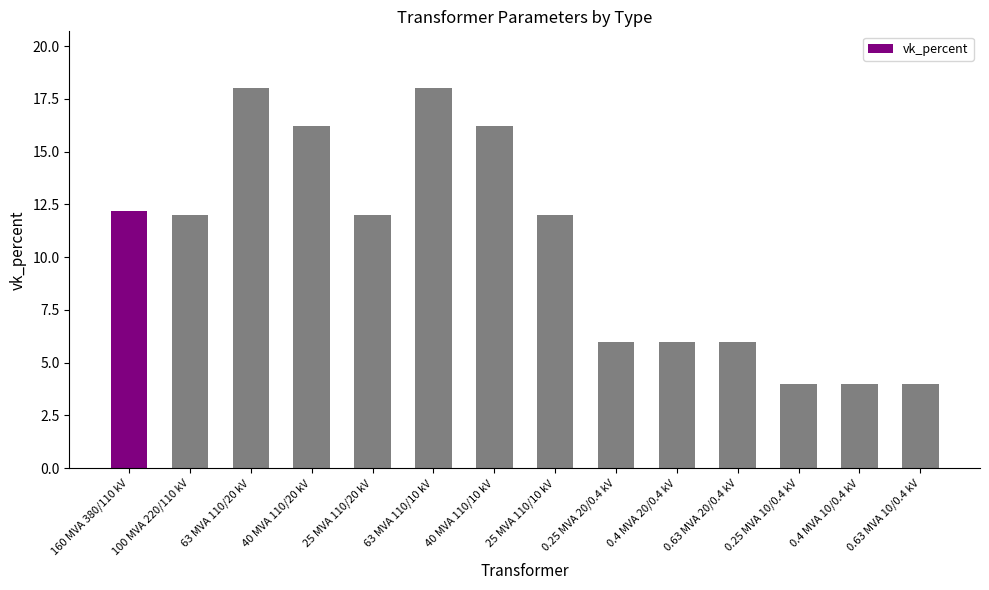

Reading right to left, list all the values displayed in this chart.

0.63 MVA 10/0.4 kV=4.0	0.4 MVA 10/0.4 kV=4.0	0.25 MVA 10/0.4 kV=4.0	0.63 MVA 20/0.4 kV=6.0	0.4 MVA 20/0.4 kV=6.0	0.25 MVA 20/0.4 kV=6.0	25 MVA 110/10 kV=12.0	40 MVA 110/10 kV=16.2	63 MVA 110/10 kV=18.0	25 MVA 110/20 kV=12.0	40 MVA 110/20 kV=16.2	63 MVA 110/20 kV=18.0	100 MVA 220/110 kV=12.0	160 MVA 380/110 kV=12.2